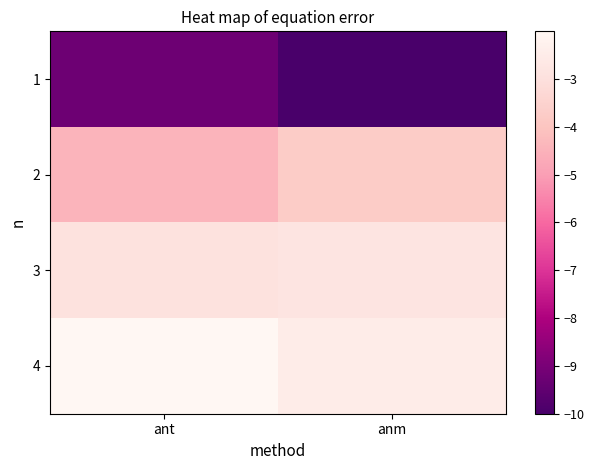

Reading right to left, what are all the values shown in this chart?

1: anm=-10.0	ant=-9.2
2: anm=-3.8	ant=-4.4
3: anm=-2.8	ant=-2.9
4: anm=-2.5	ant=-2.0